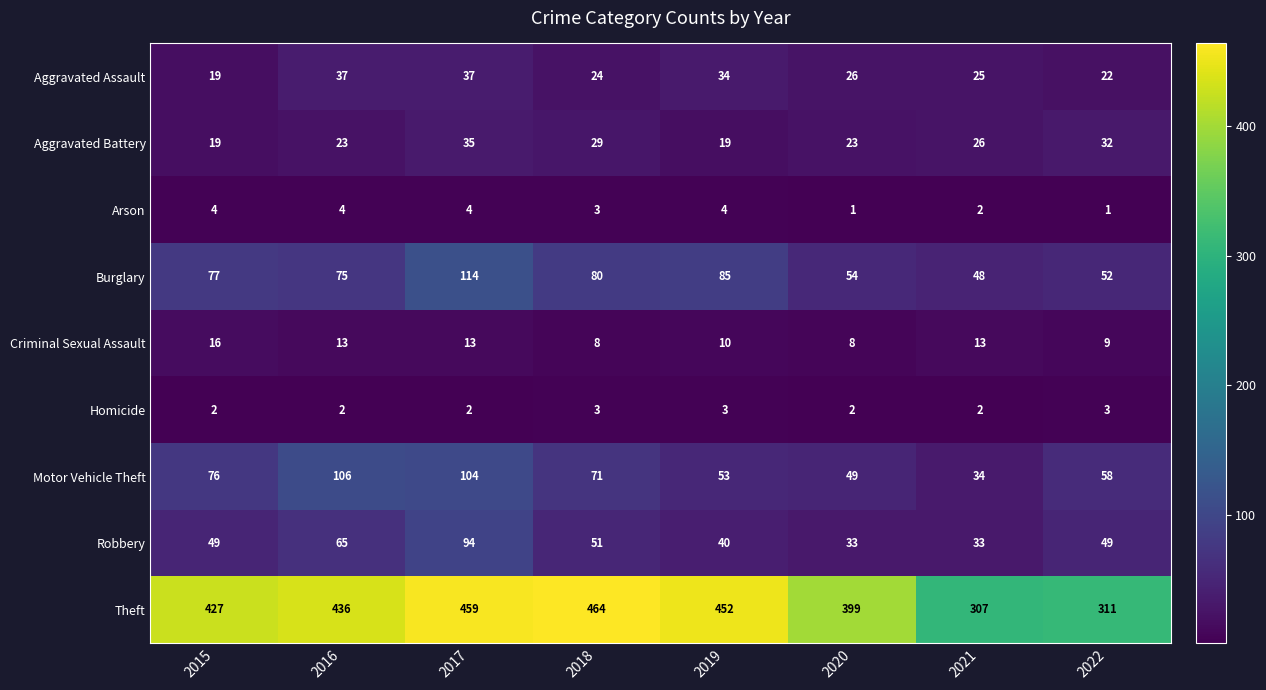

How many data points in Arson are less than 4?

4